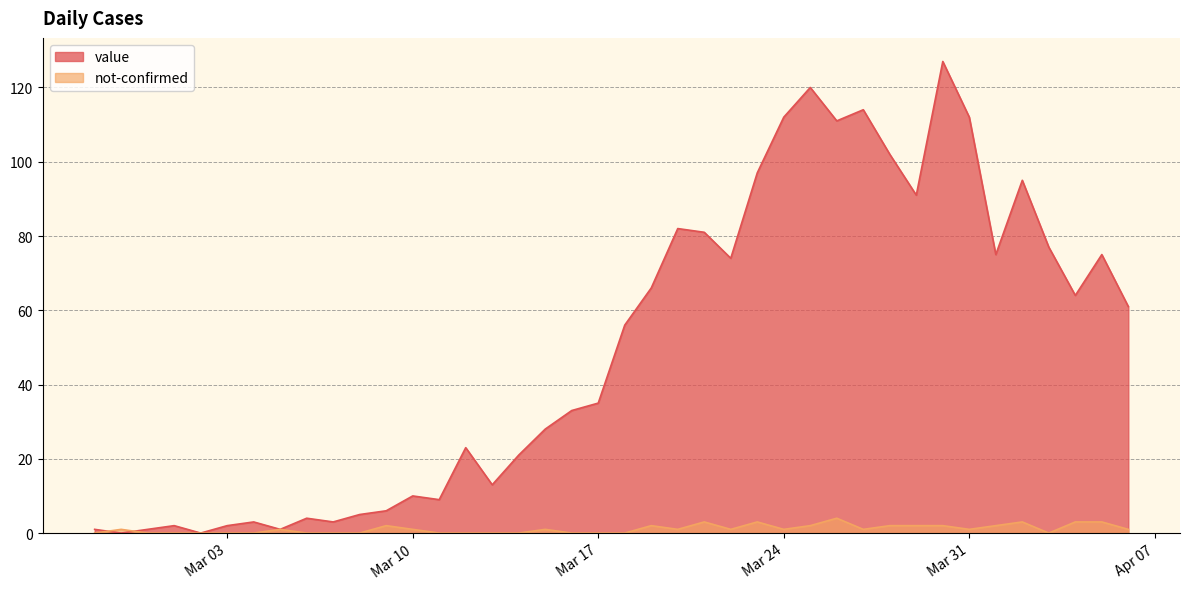

How many data points does each series have?

40